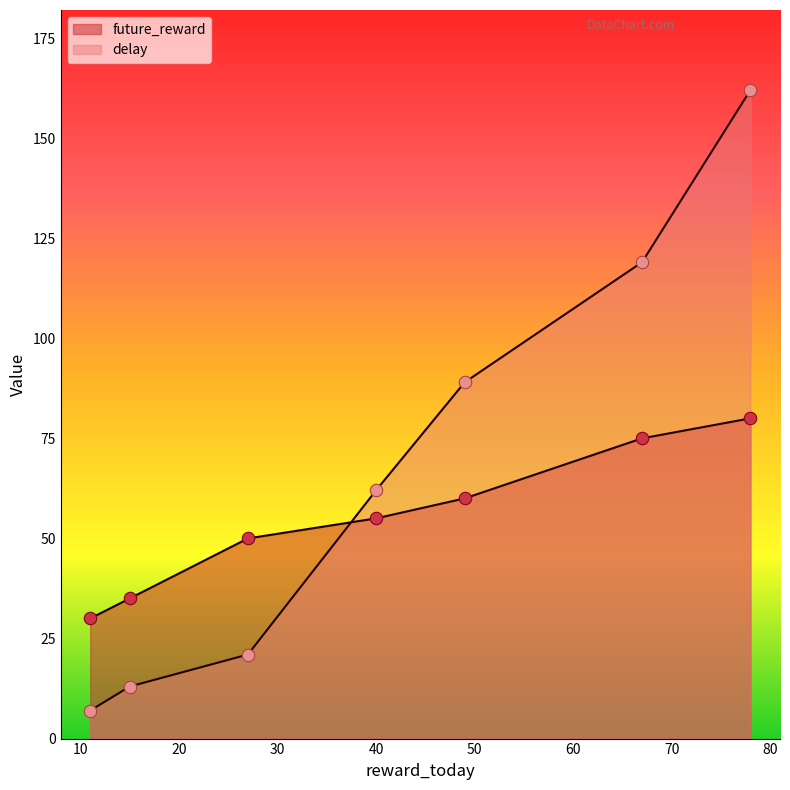

At which category is the sum across all series the highest?

78